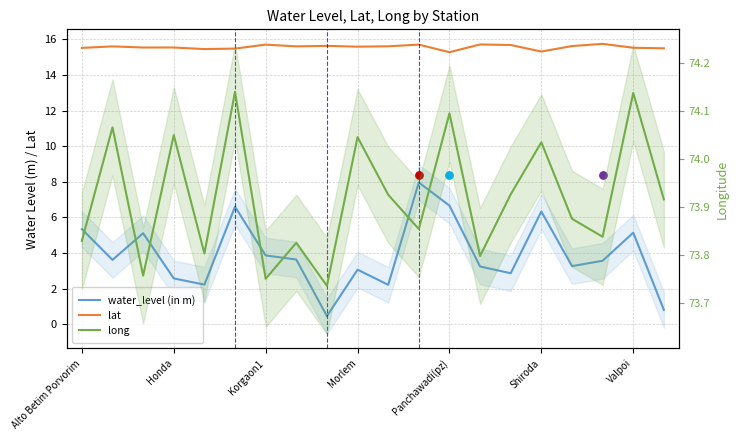

Which series reaches the minimum Y coordinate?

water_level (in m)